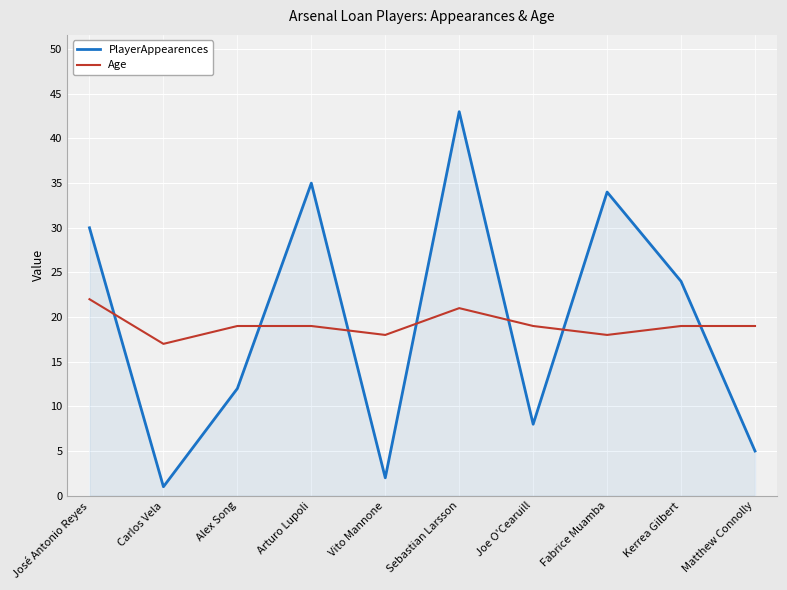

What is the minimum value for Age?

17